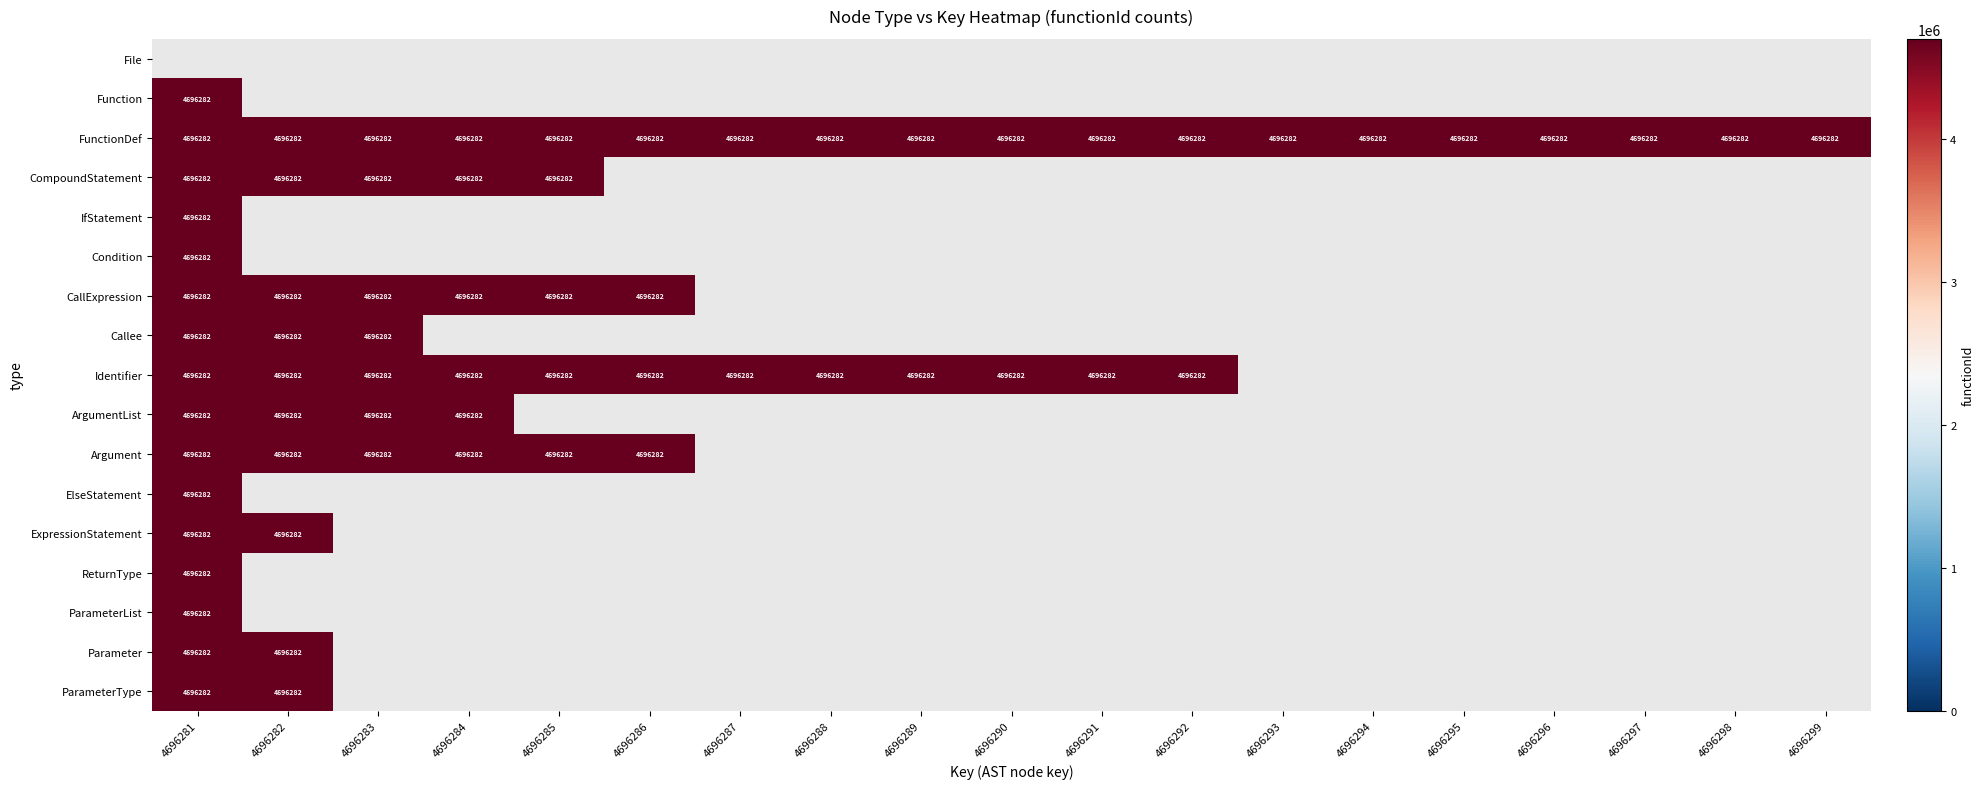

What is the maximum value shown in the chart?

4696282.0